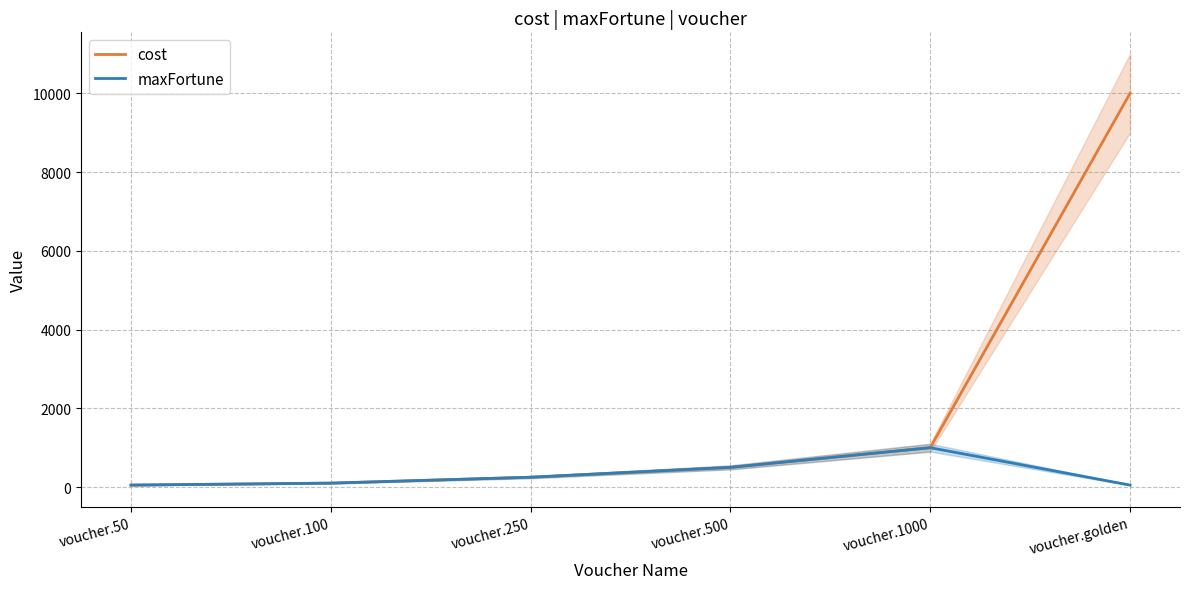

What is the label of the 1st point from the left?

voucher.50